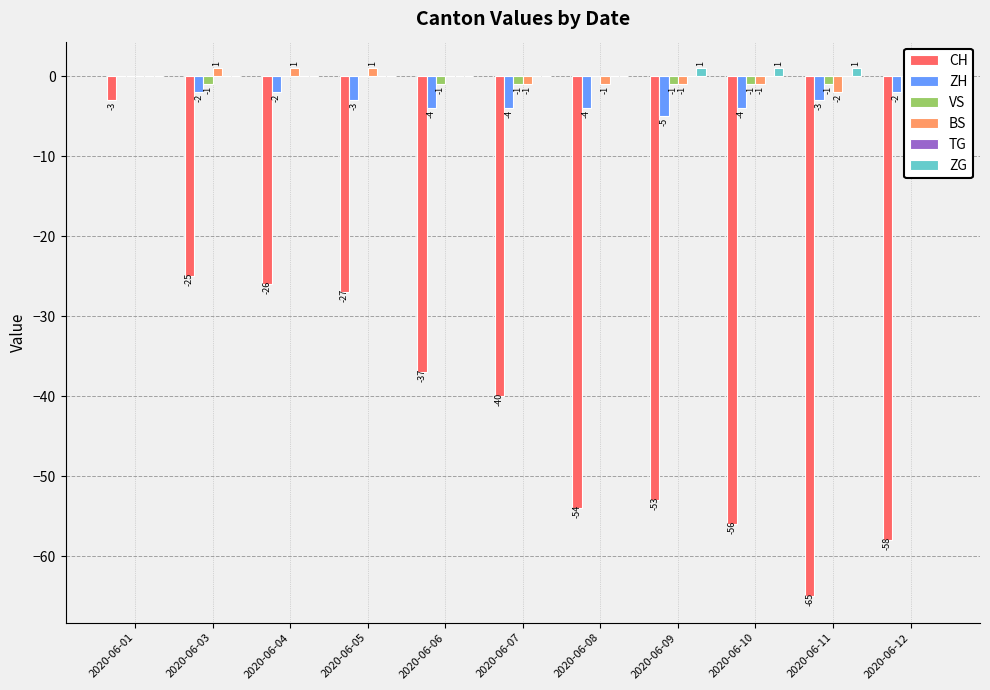

Which label corresponds to the largest value in the chart?

2020-06-03